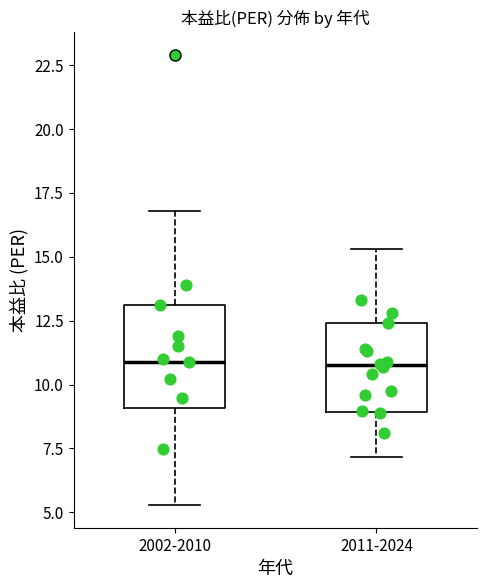

Reading left to right, read every box against the y-axis: the position of its median line, the range the box covers, and the ends of its whiskers. The values are not printed on the chart, so give them approximately, as read against the axis.

2002-2010: median 11.0, box 9.0 to 13.0, whiskers 5.5 to 17.0
2011-2024: median 11.0, box 9.0 to 12.5, whiskers 7.0 to 15.5